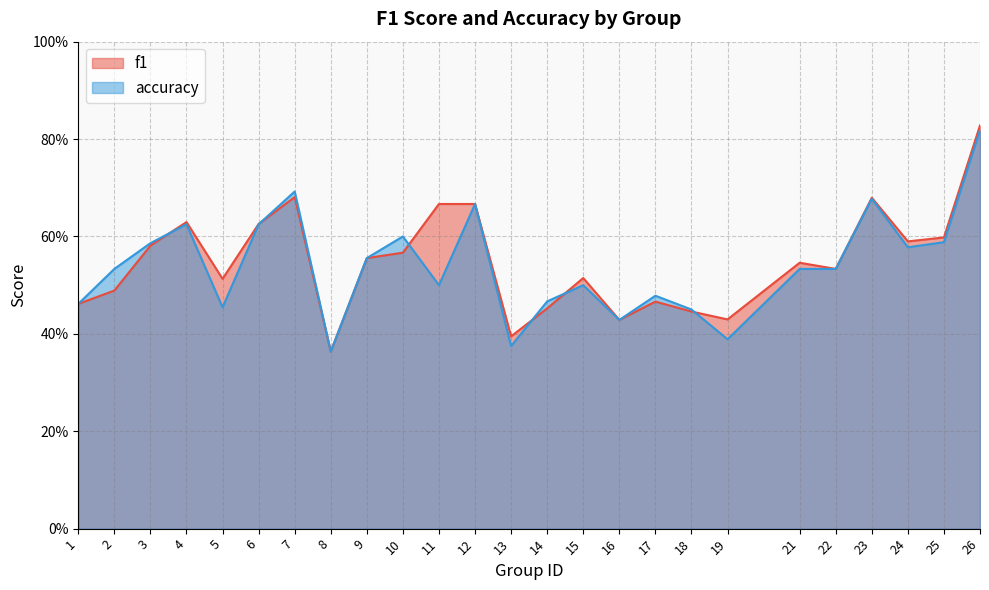

Reading left to right, list all the values displayed in this chart.

f1: 1=0.5	2=0.5	3=0.6	4=0.6	5=0.5	6=0.6	7=0.7	8=0.4	9=0.6	10=0.6	11=0.7	12=0.7	13=0.4	14=0.5	15=0.5	16=0.4	17=0.5	18=0.4	19=0.4	21=0.5	22=0.5	23=0.7	24=0.6	25=0.6	26=0.8
accuracy: 1=0.5	2=0.5	3=0.6	4=0.6	5=0.5	6=0.6	7=0.7	8=0.4	9=0.6	10=0.6	11=0.5	12=0.7	13=0.4	14=0.5	15=0.5	16=0.4	17=0.5	18=0.5	19=0.4	21=0.5	22=0.5	23=0.7	24=0.6	25=0.6	26=0.8